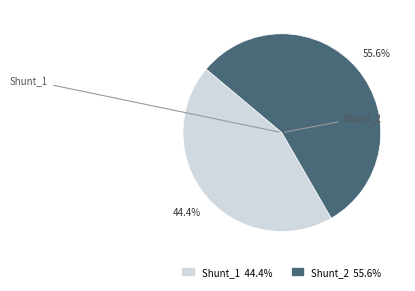

What percentage is the Shunt_2 slice, to the nearest percent?

56%